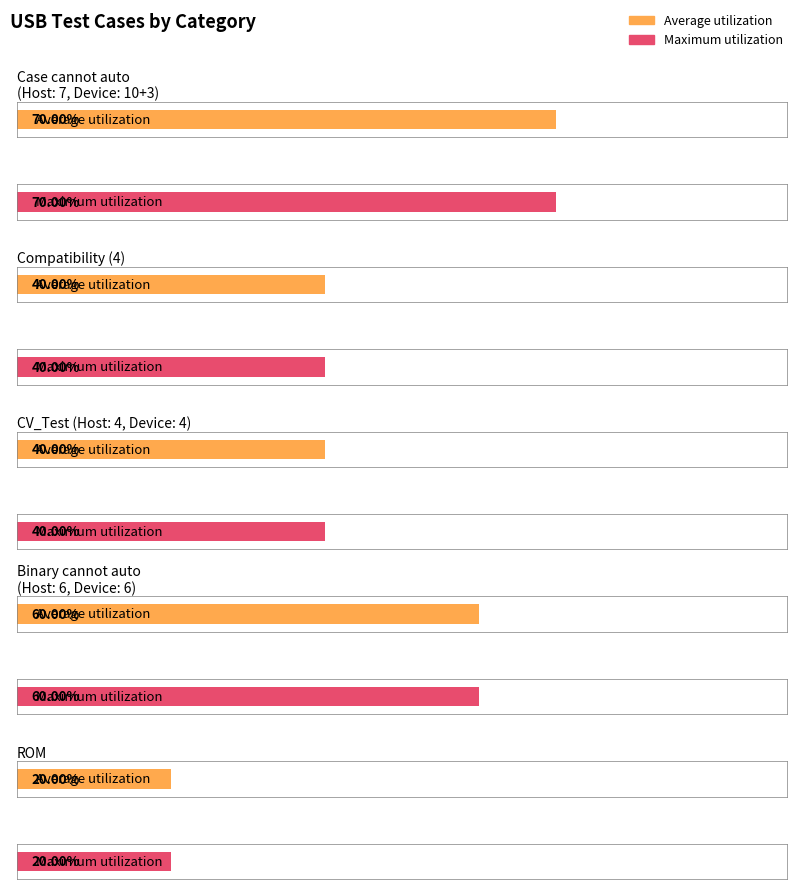

List the series in order of their peak value, highest first.

Average utilization, Maximum utilization